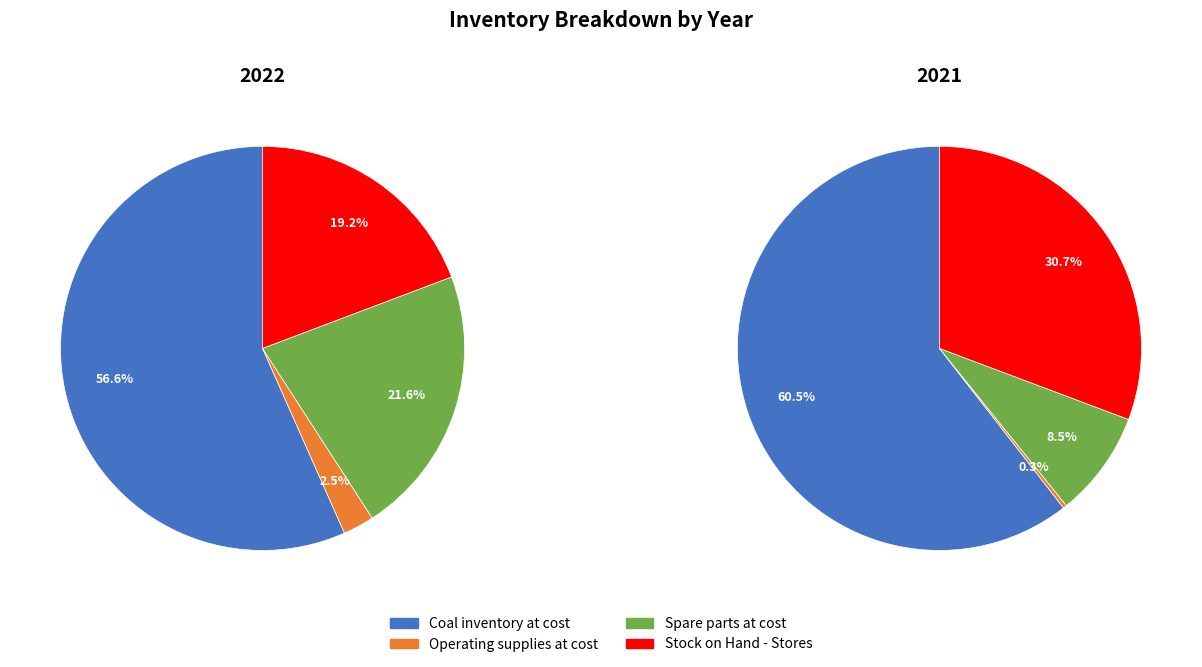

Is the sum of 2022 and 2021 greater than half?

Yes